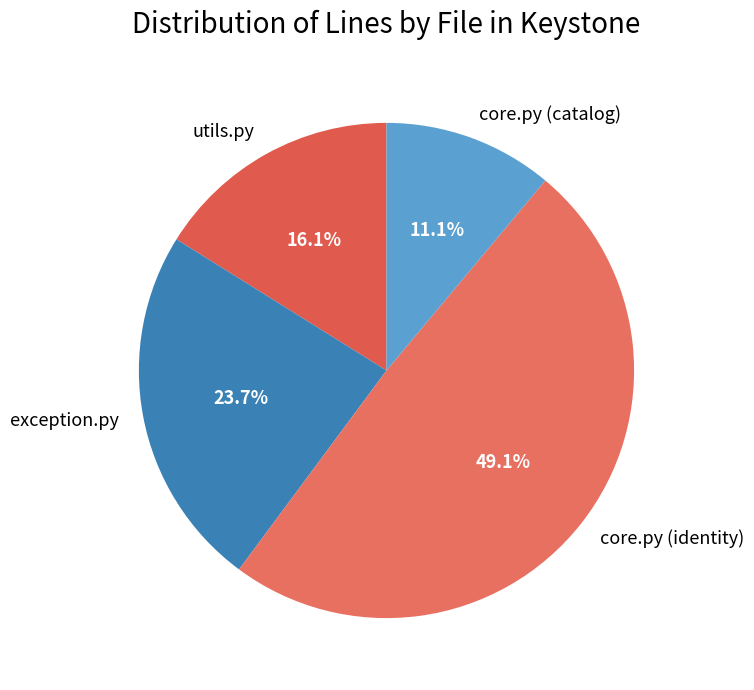

Which has a higher value, utils.py or core.py (identity)?

core.py (identity)